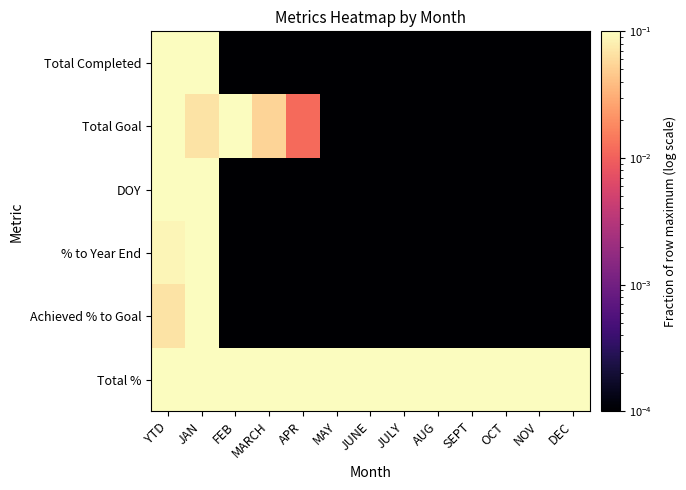

At JAN, list the series in order from largest to smallest.

Total Completed, DOY, % to Year End, Achieved % to Goal, Total %, Total Goal